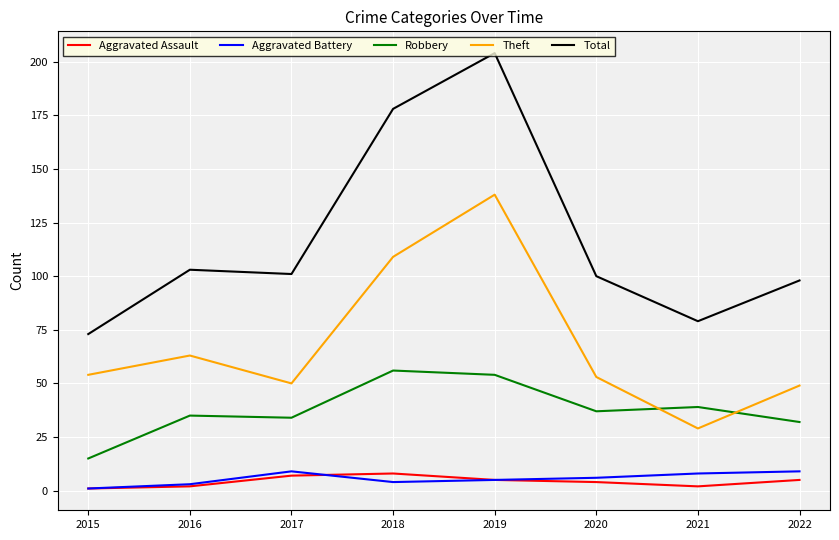

Rank the series at 2021 from lowest to highest value.

Aggravated Assault, Aggravated Battery, Theft, Robbery, Total